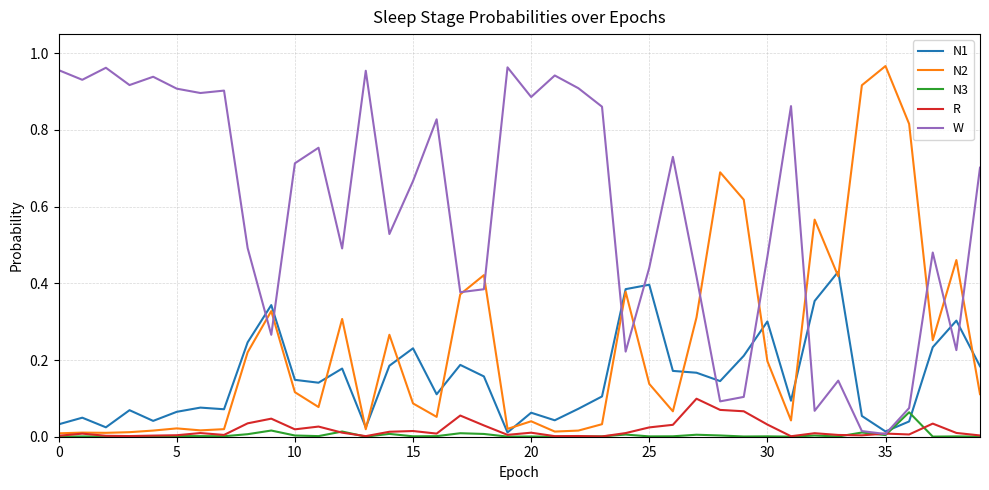

Which series has the largest total across all categories?

W